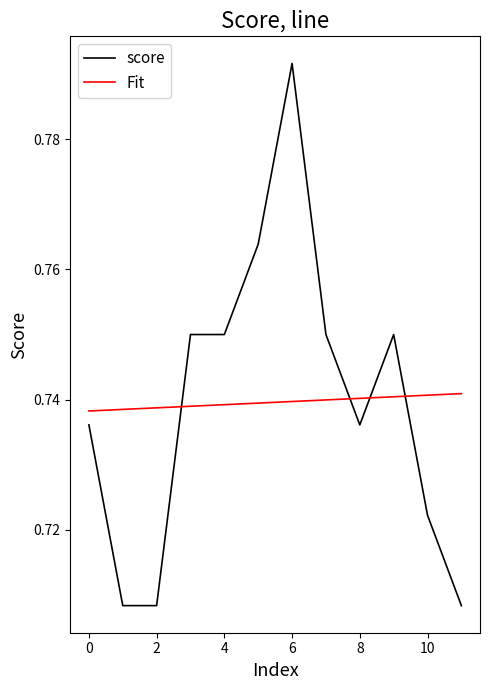

What are all the series names shown in the legend?

score, Fit